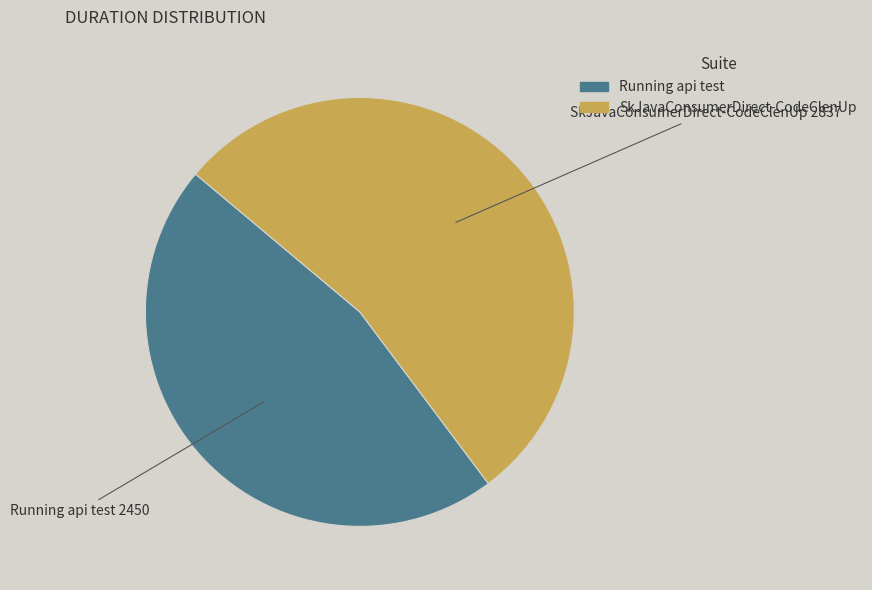

How many segments does this pie chart have?

2